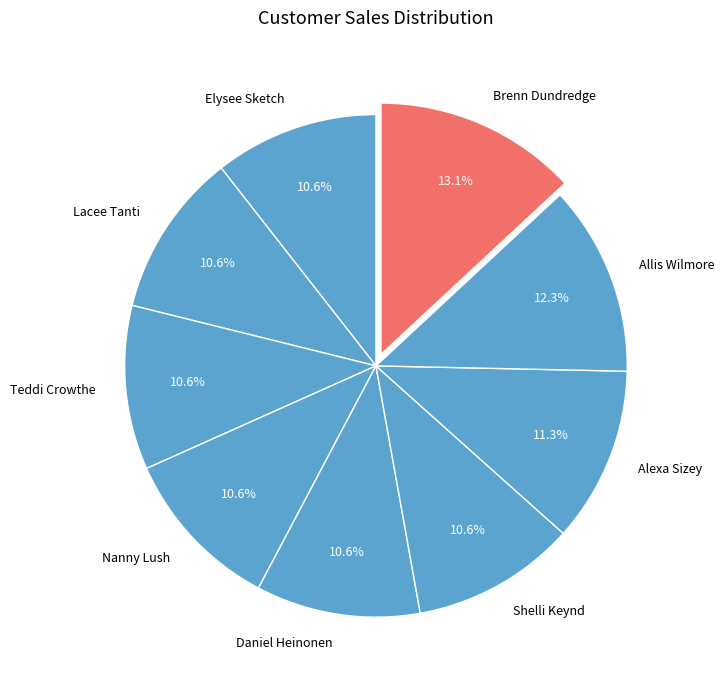

Which category has the biggest portion of the pie?

Brenn Dundredge